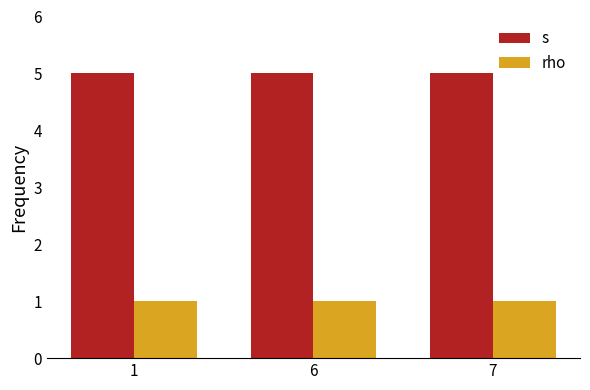

List the series in order of their peak value, highest first.

s, rho